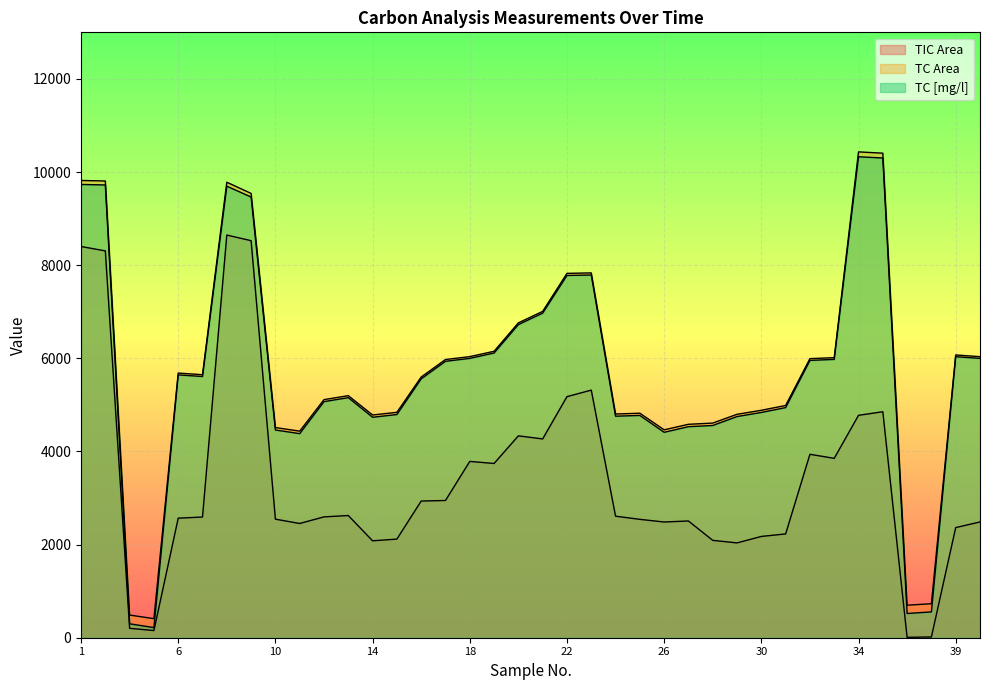

What is the greatest value displayed?

10433.0